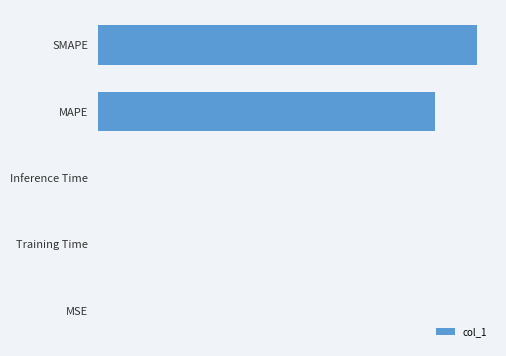

Are the bars horizontal?

Yes